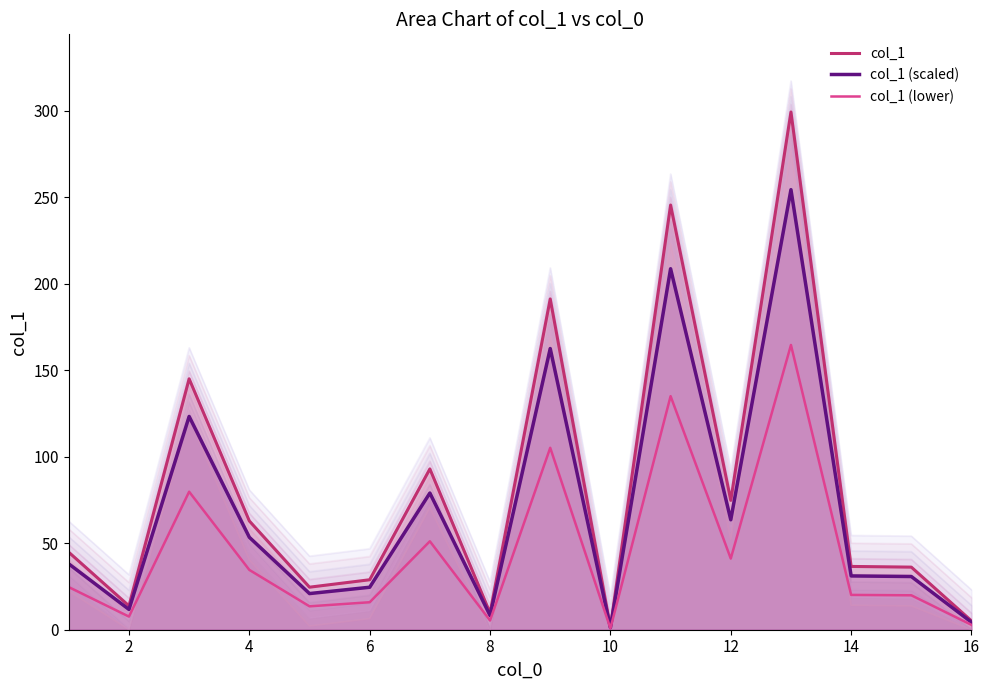

Reading right to left, what are all the values shown in this chart?

col_1: 5.1	36.2	36.6	299.4	74.8	245.6	1.4	191.3	9.7	93.0	28.9	24.6	62.9	145.1	13.8	44.8
col_1 (scaled): 4.3	30.8	31.1	254.5	63.6	208.8	1.2	162.6	8.2	79.0	24.6	20.9	53.5	123.3	11.7	38.1
col_1 (lower): 2.8	19.9	20.1	164.7	41.1	135.1	0.8	105.2	5.3	51.2	15.9	13.5	34.6	79.8	7.6	24.6